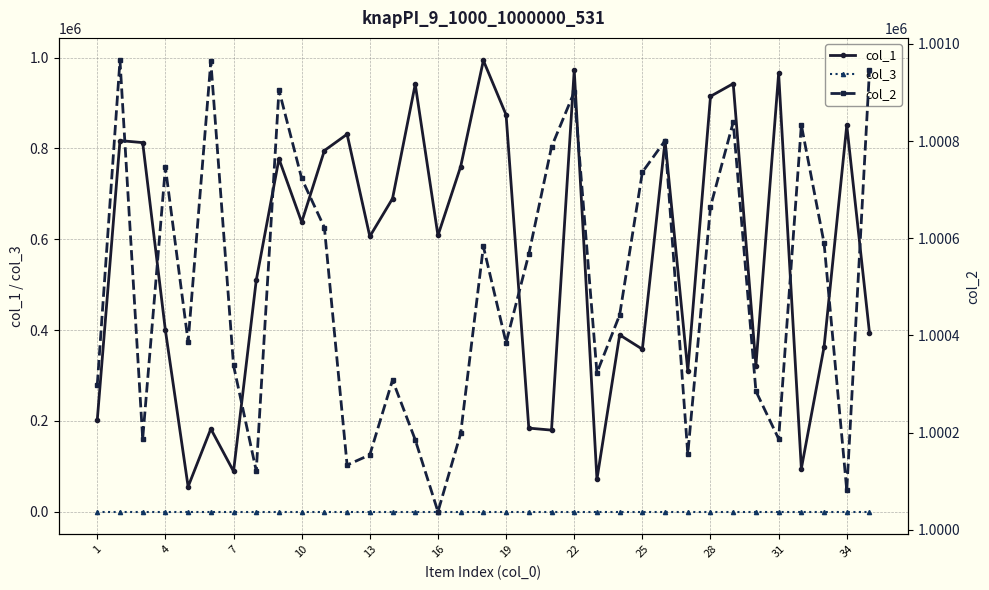

Which series has the largest range (max minus min)?

col_1